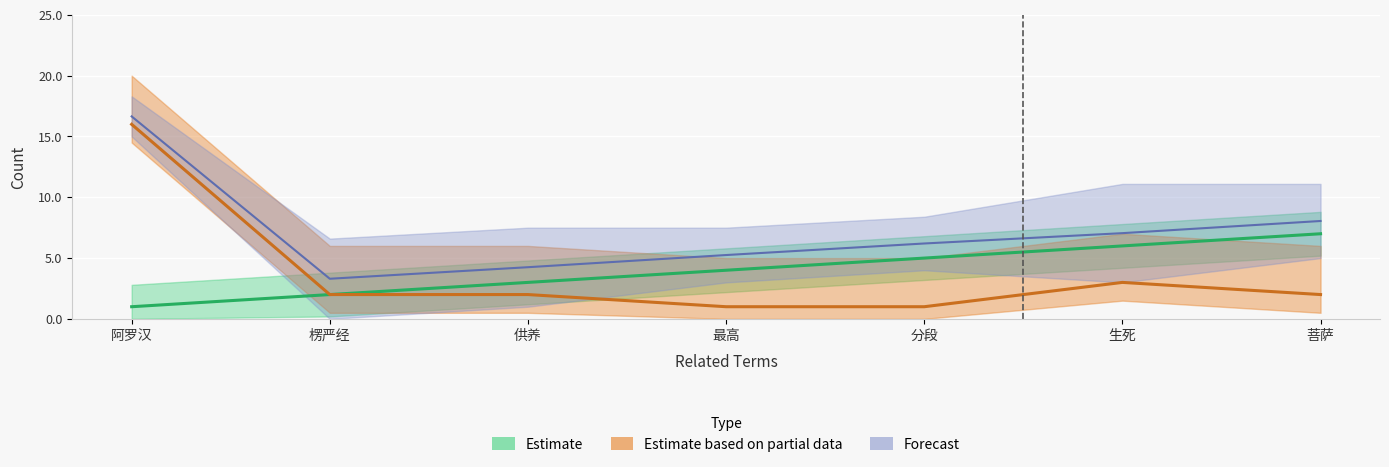

True or false: count and rank cross at least once.

False